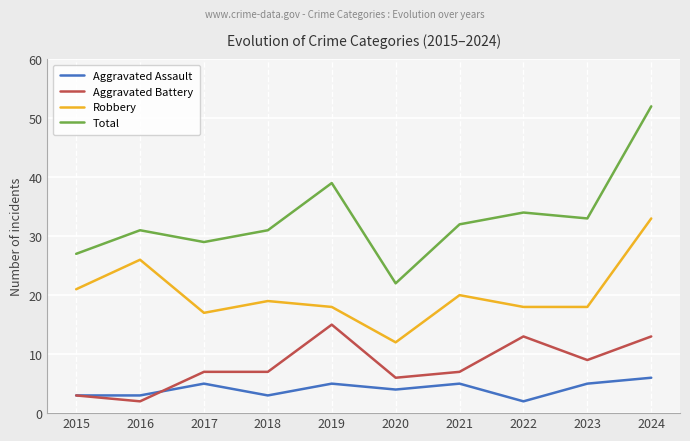

Read the Robbery value at 2015, to the nearest 10.

20